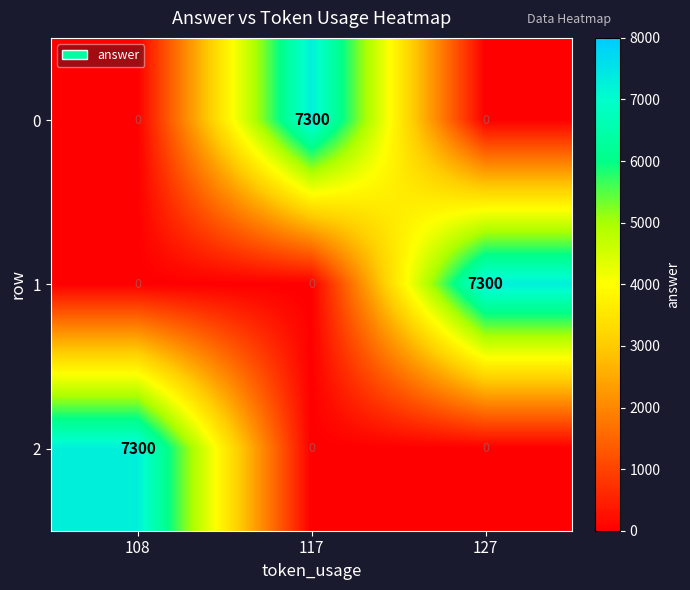

What is the average value of the 0 series?

2433